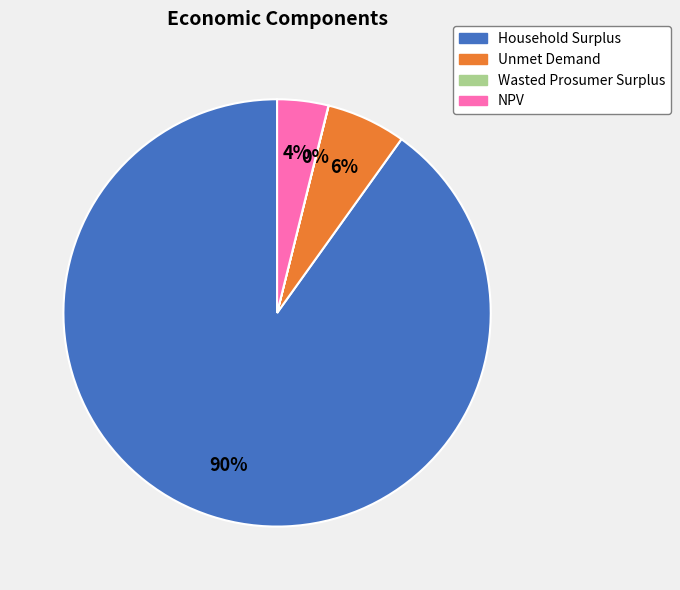

To the nearest percent, what is the difference between the Unmet Demand and Household Surplus slice percentages?

84%